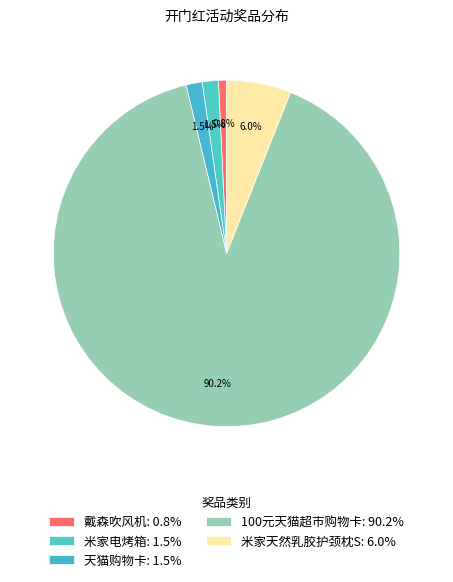

How many slices are in this pie chart?

5